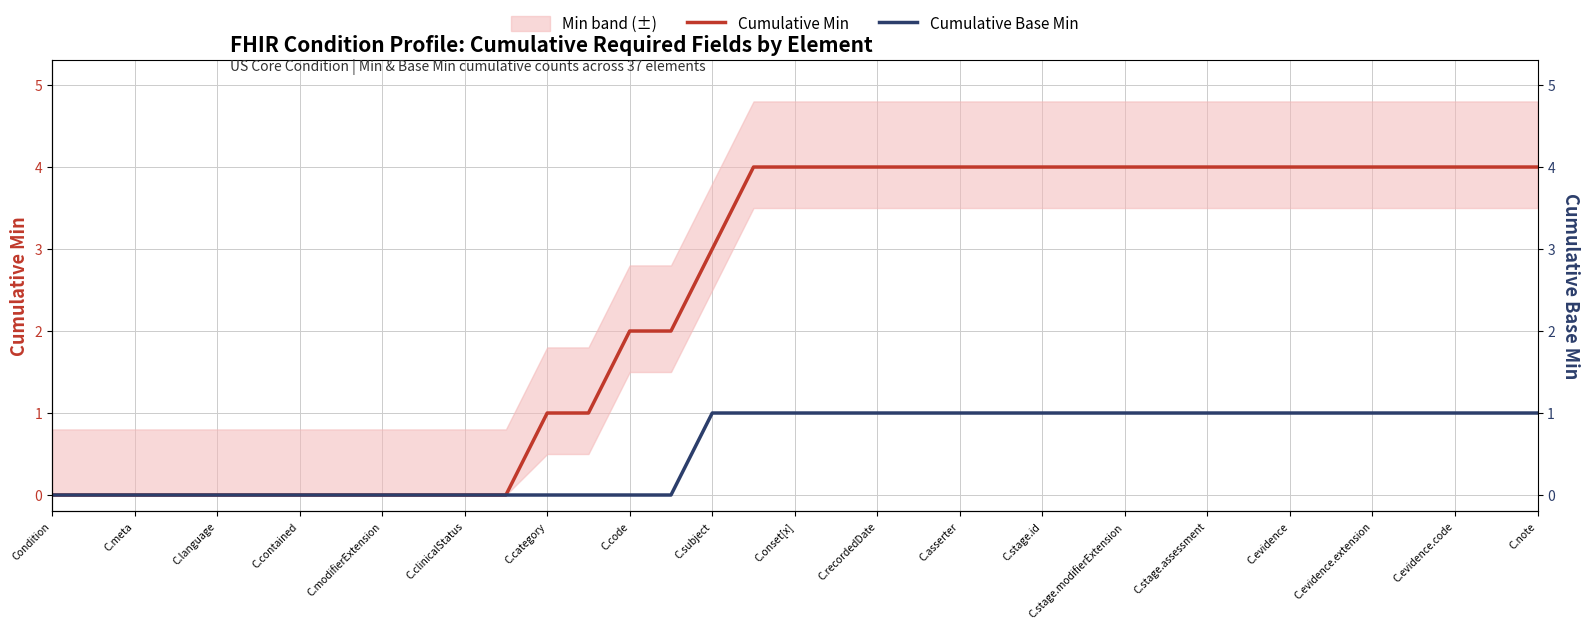

What is the label of the 2nd point from the left?

C.meta